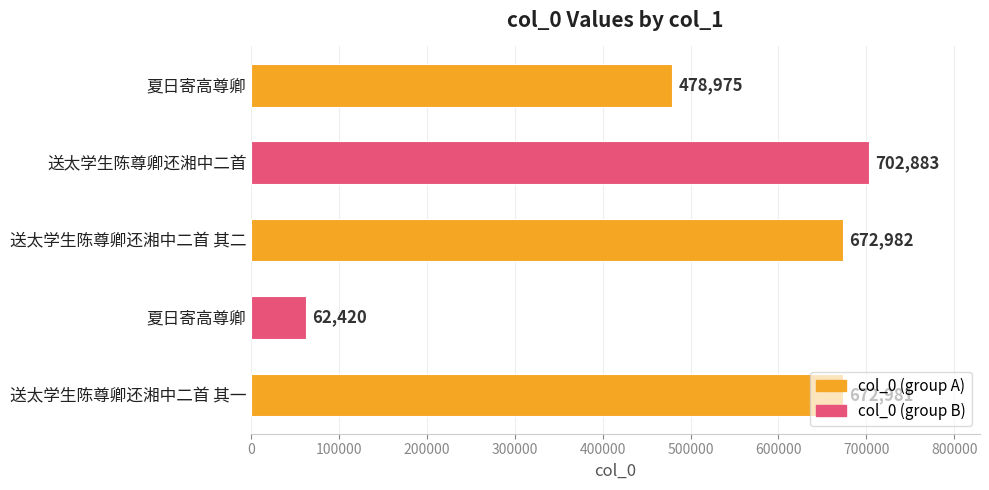

What is the smallest value displayed?

62420